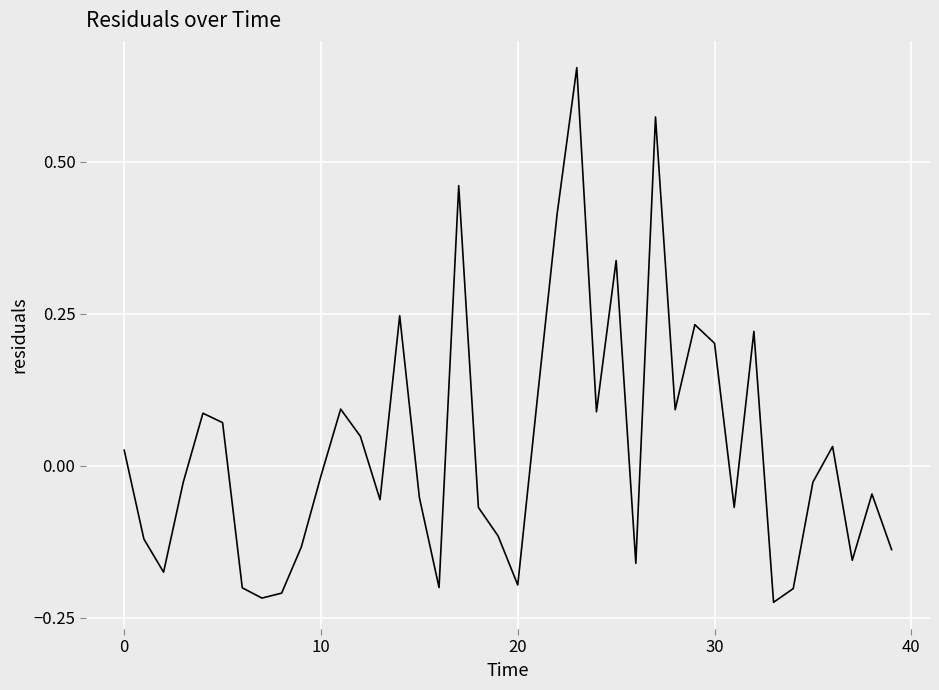

Count the number of data series in this chart.

1